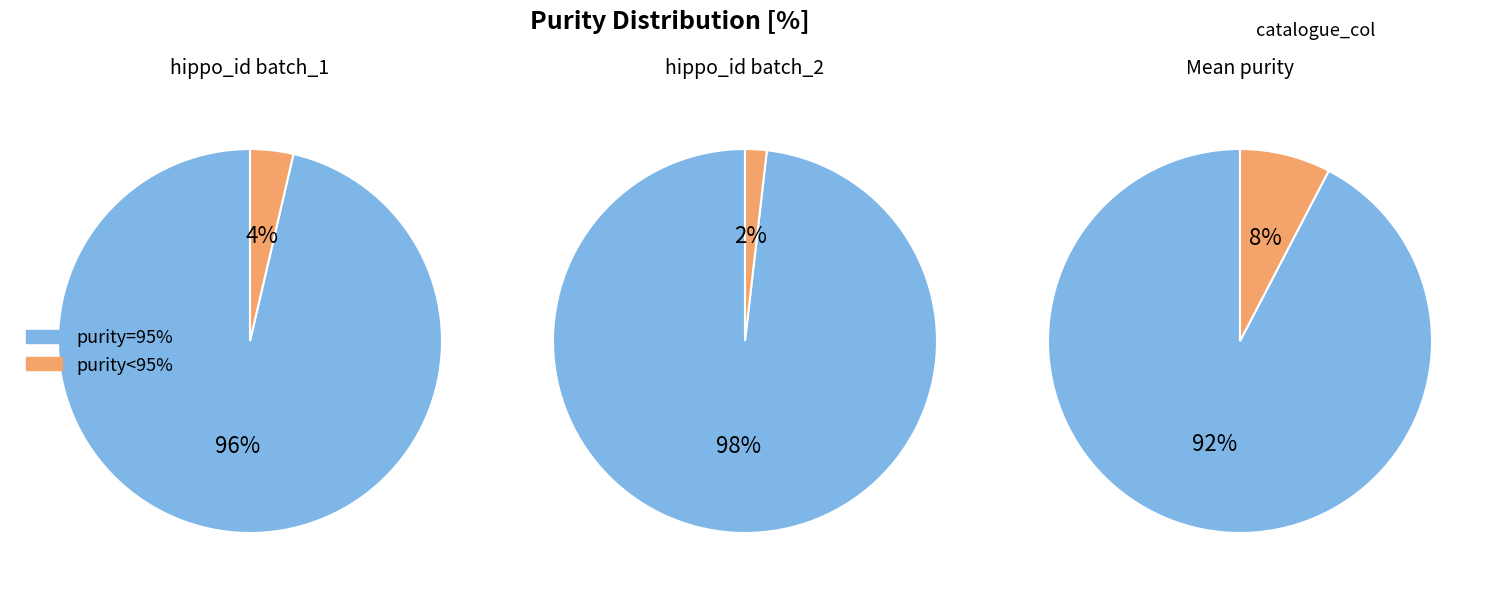

What percentage is NOT represented by 95?

7.6%